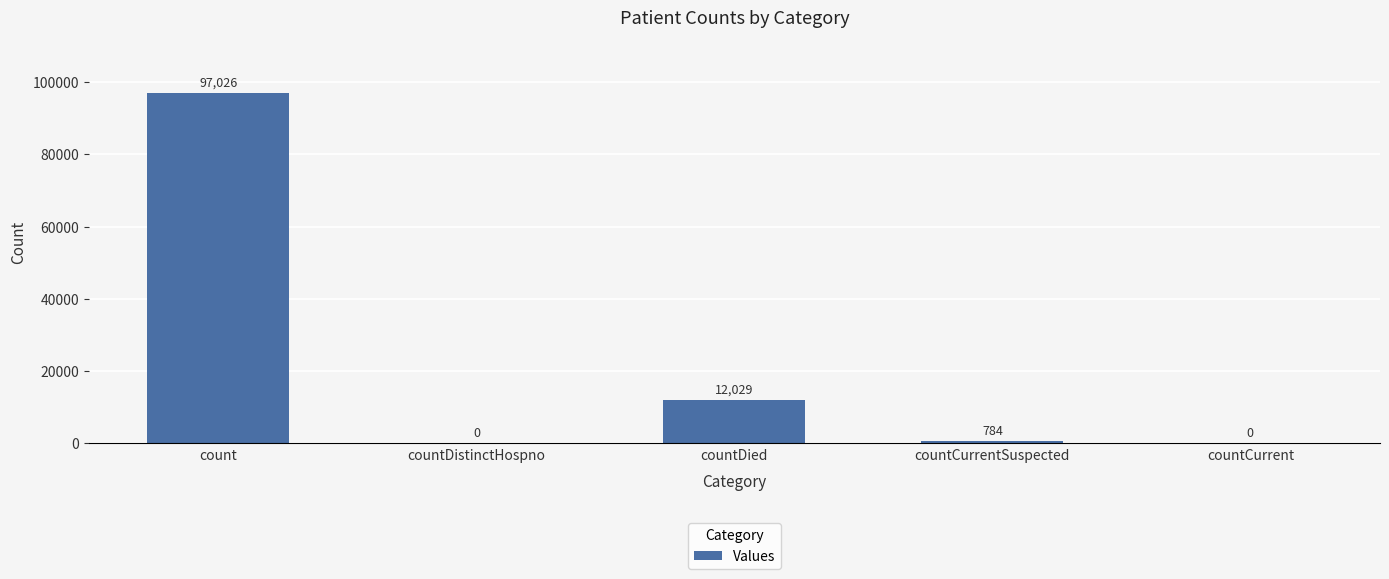

Reading left to right, extract all data points from this chart.

97026	0	12029	784	0